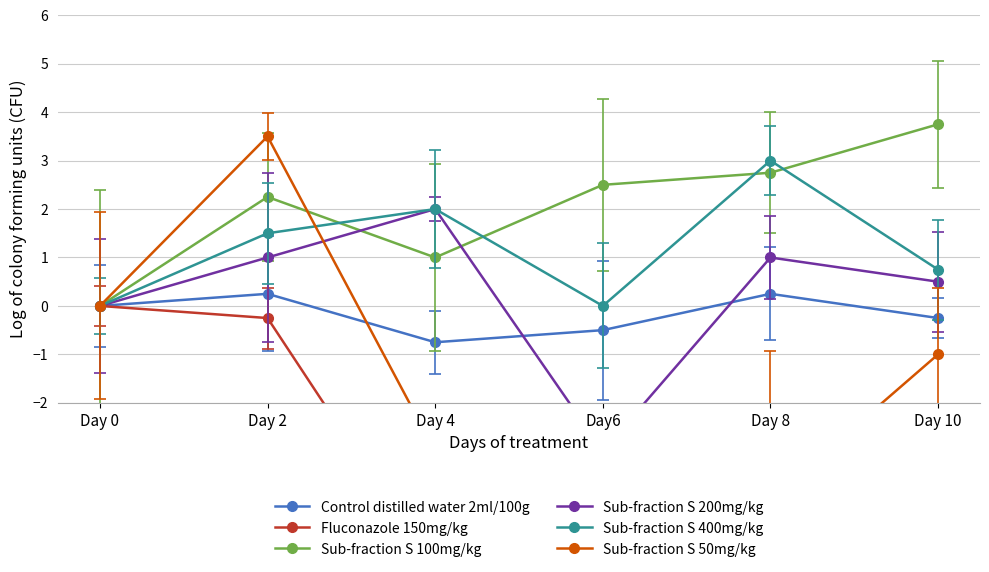

Reading right to left, transcribe all the data shown in this chart.

Control distilled water 2ml/100g: Day 10=-0.2	Day 8=0.2	Day6=-0.5	Day 4=-0.8	Day 2=0.2	Day 0=0.0
Fluconazole 150mg/kg: Day 10=-8.2	Day 8=-7.8	Day6=-7.8	Day 4=-5.5	Day 2=-0.2	Day 0=0.0
Sub-fraction S 100mg/kg: Day 10=3.8	Day 8=2.8	Day6=2.5	Day 4=1.0	Day 2=2.2	Day 0=0.0
Sub-fraction S 200mg/kg: Day 10=0.5	Day 8=1.0	Day6=-3.0	Day 4=2.0	Day 2=1.0	Day 0=0.0
Sub-fraction S 400mg/kg: Day 10=0.8	Day 8=3.0	Day6=0.0	Day 4=2.0	Day 2=1.5	Day 0=0.0
Sub-fraction S 50mg/kg: Day 10=-1.0	Day 8=-4.0	Day6=-5.8	Day 4=-3.0	Day 2=3.5	Day 0=0.0